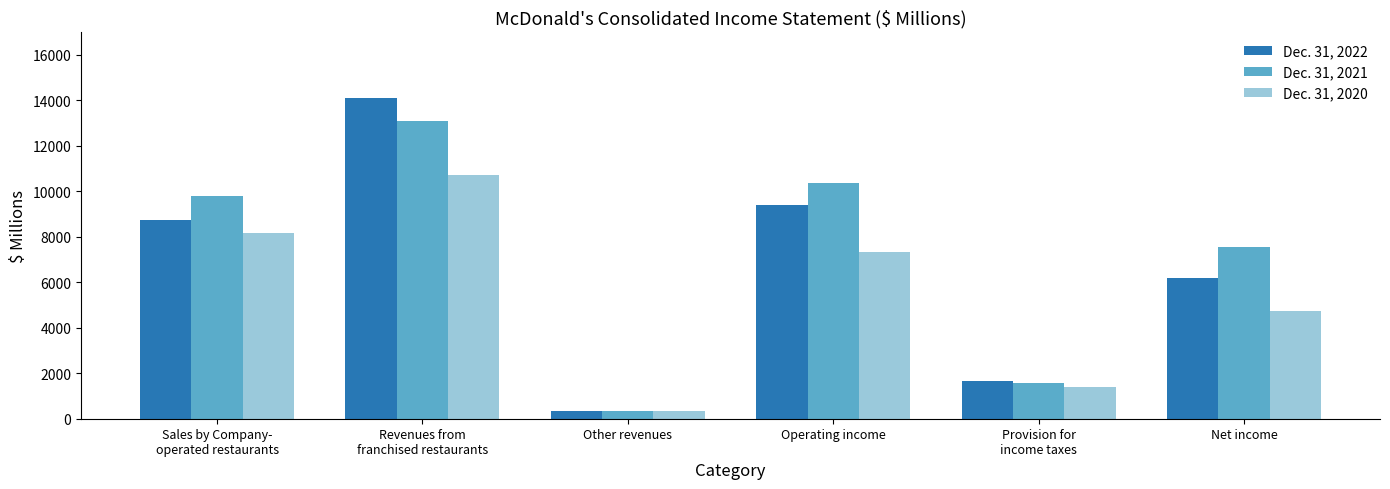

How many bars are there in total?

18